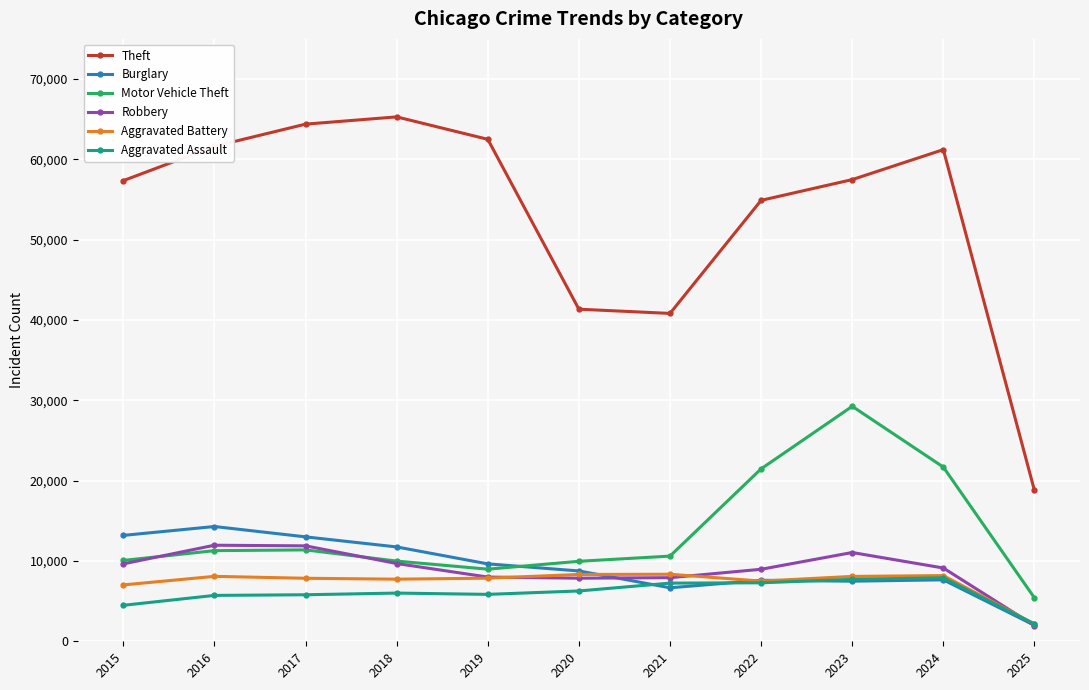

At which label does Theft reach its minimum?

2025